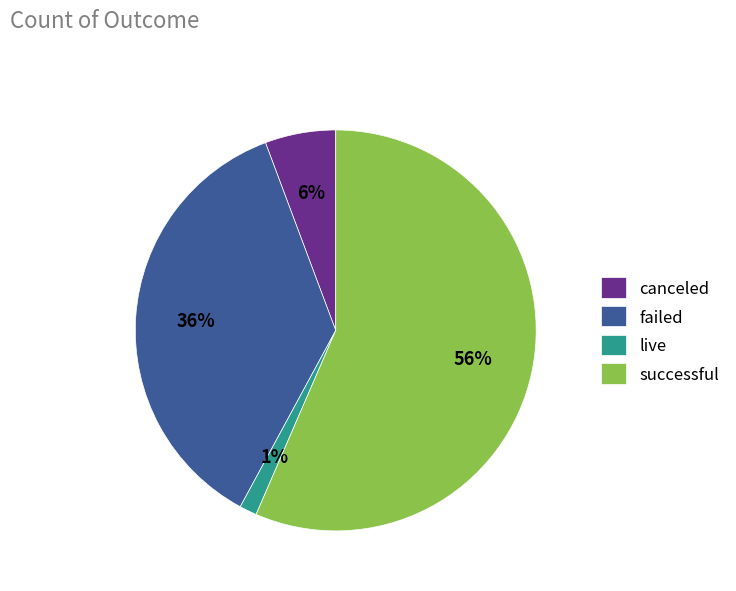

Which slice is the largest?

successful